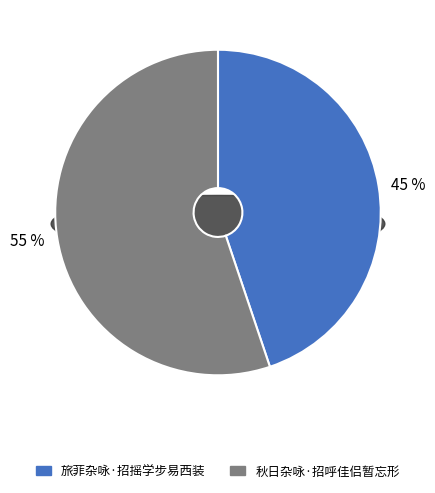

Which slice is the largest?

秋日杂咏·招呼佳侣暂忘形